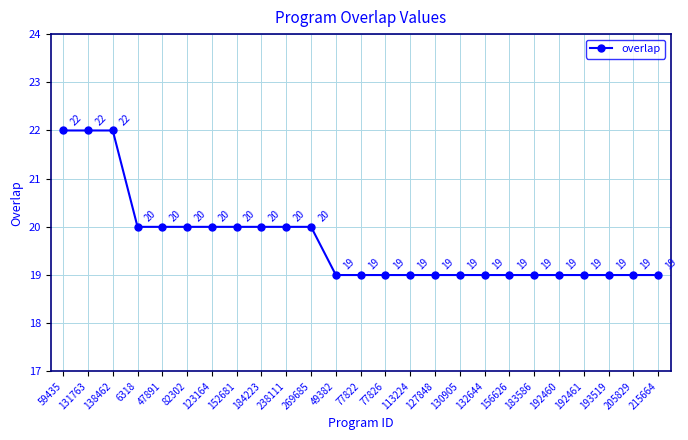

Is it true that the value at 127848 is 5?

False